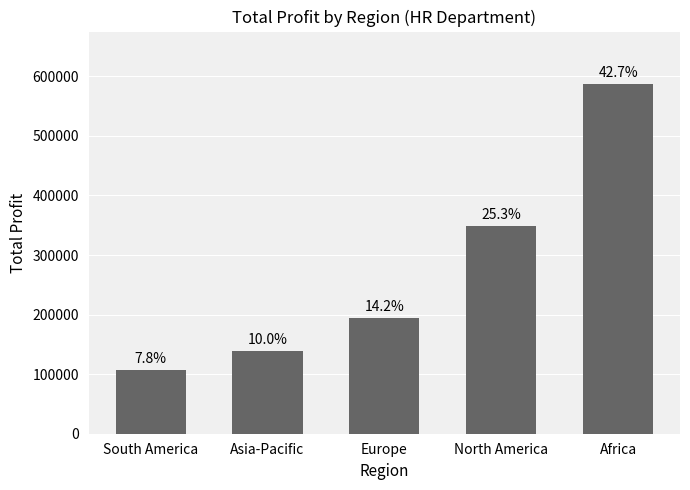

What is the approximate value at Europe?

194804